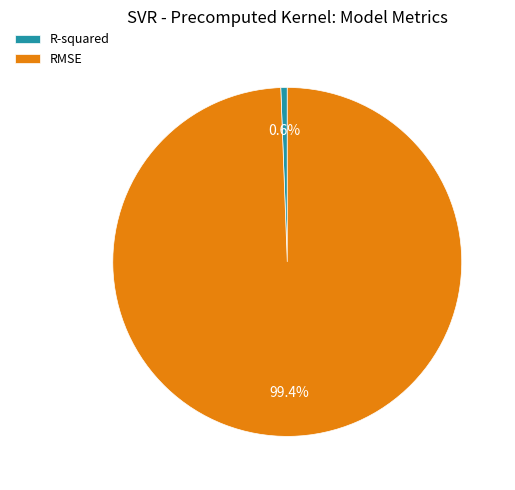

Count the number of slices in the pie.

2